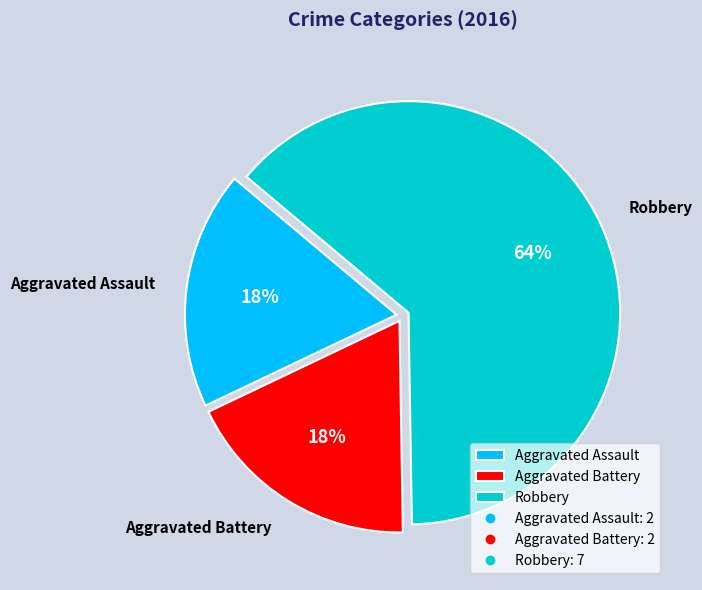

Which slice represents more than half of the pie?

Robbery